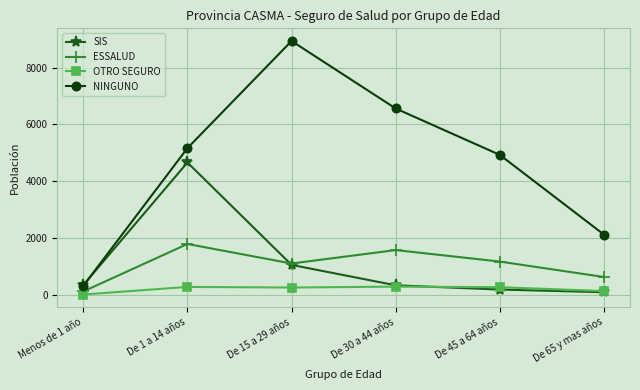

Which series changed the most between De 1 a 14 años and De 30 a 44 años?

SIS